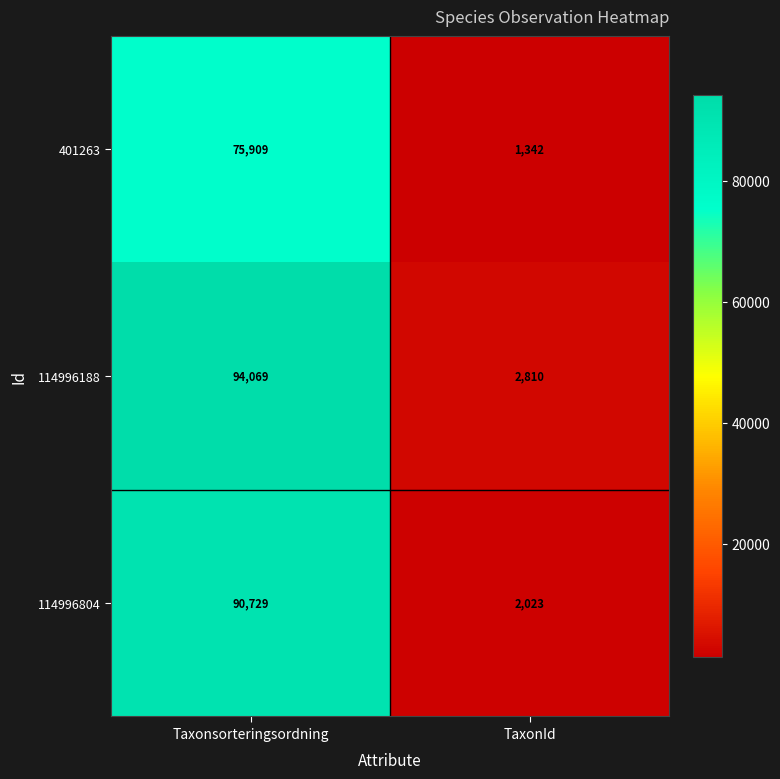

True or false: 401263 has a value of 75909 at Taxonsorteringsordning.

True